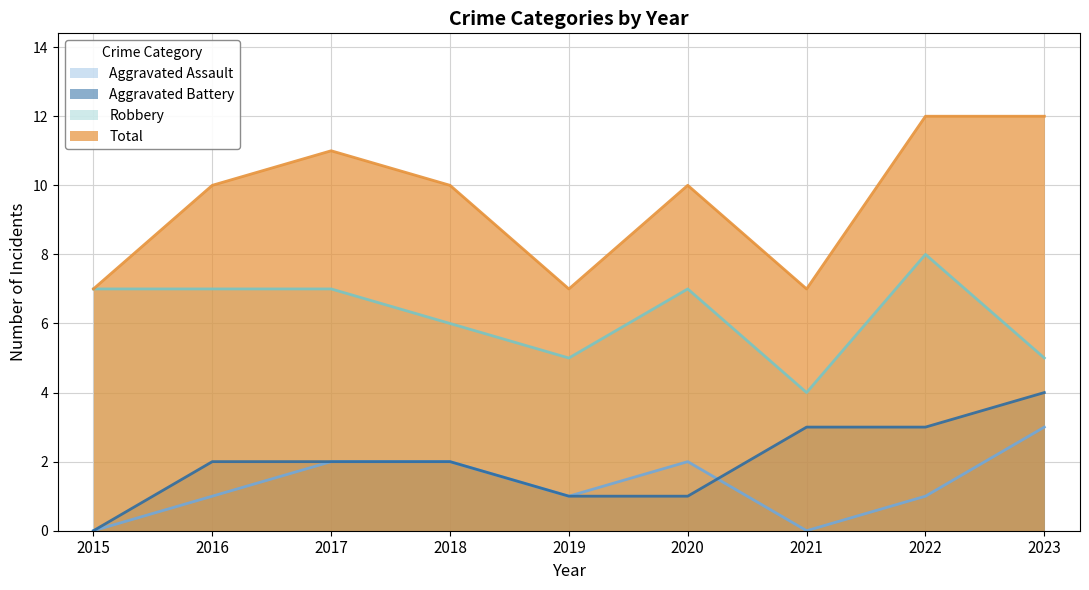

Is it true that Aggravated Assault equals 3 at 2023?

True